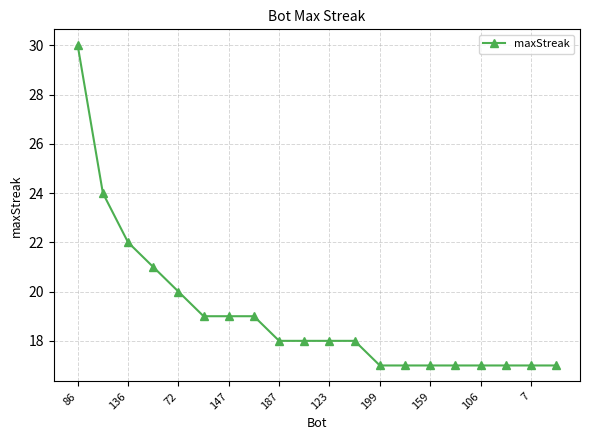

What is the greatest value displayed?

30